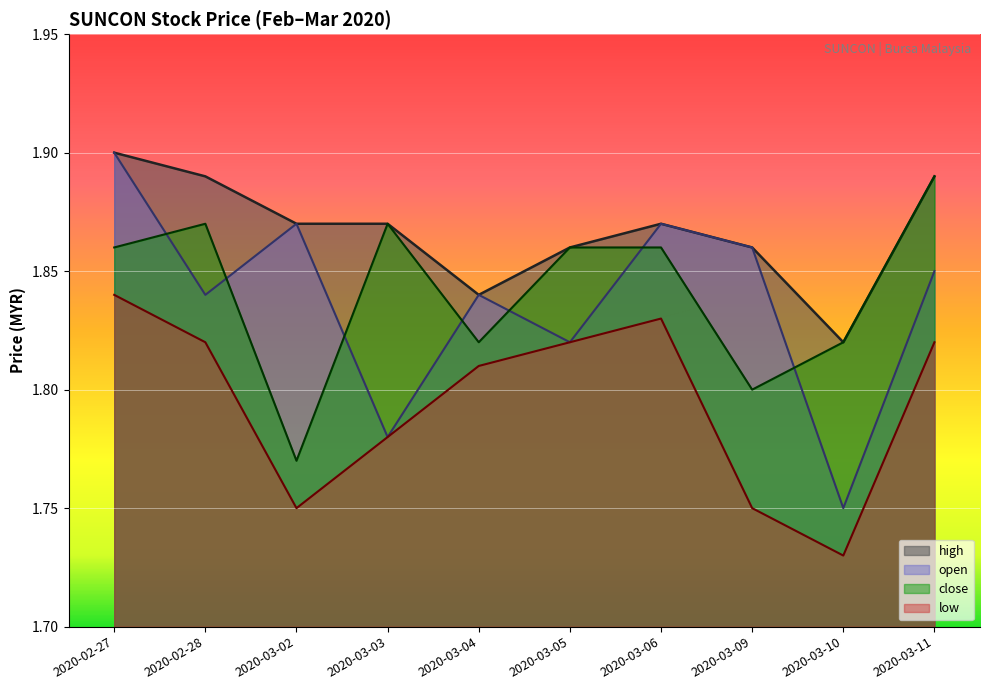

Rank the series by their maximum value, from highest to lowest.

open, high, close, low